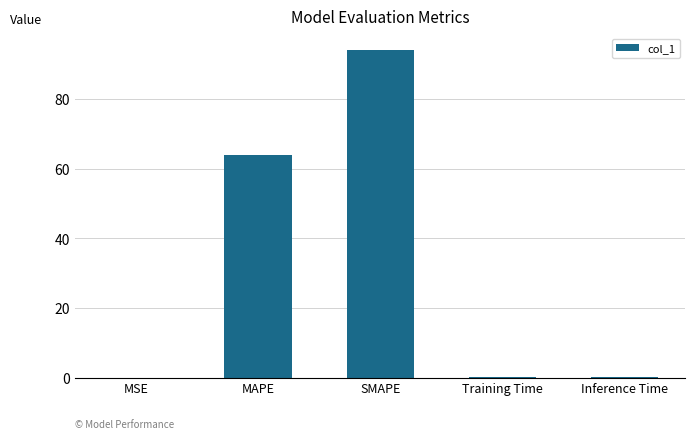

Which has a higher value, Inference Time or SMAPE?

SMAPE